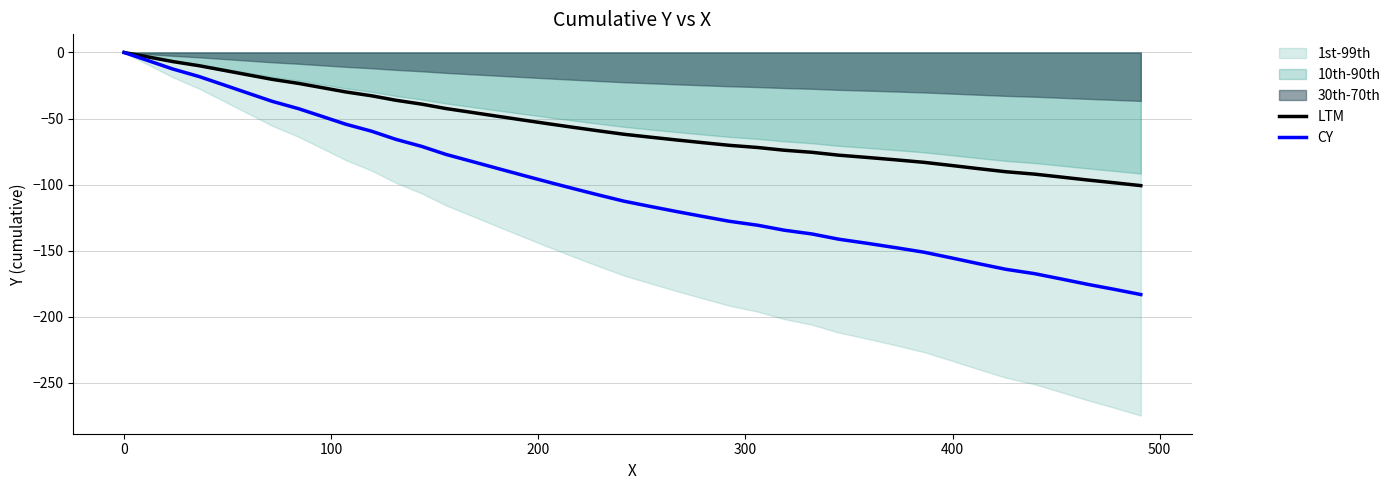

The value of LTM at 22 is -27.2. True or false?

False